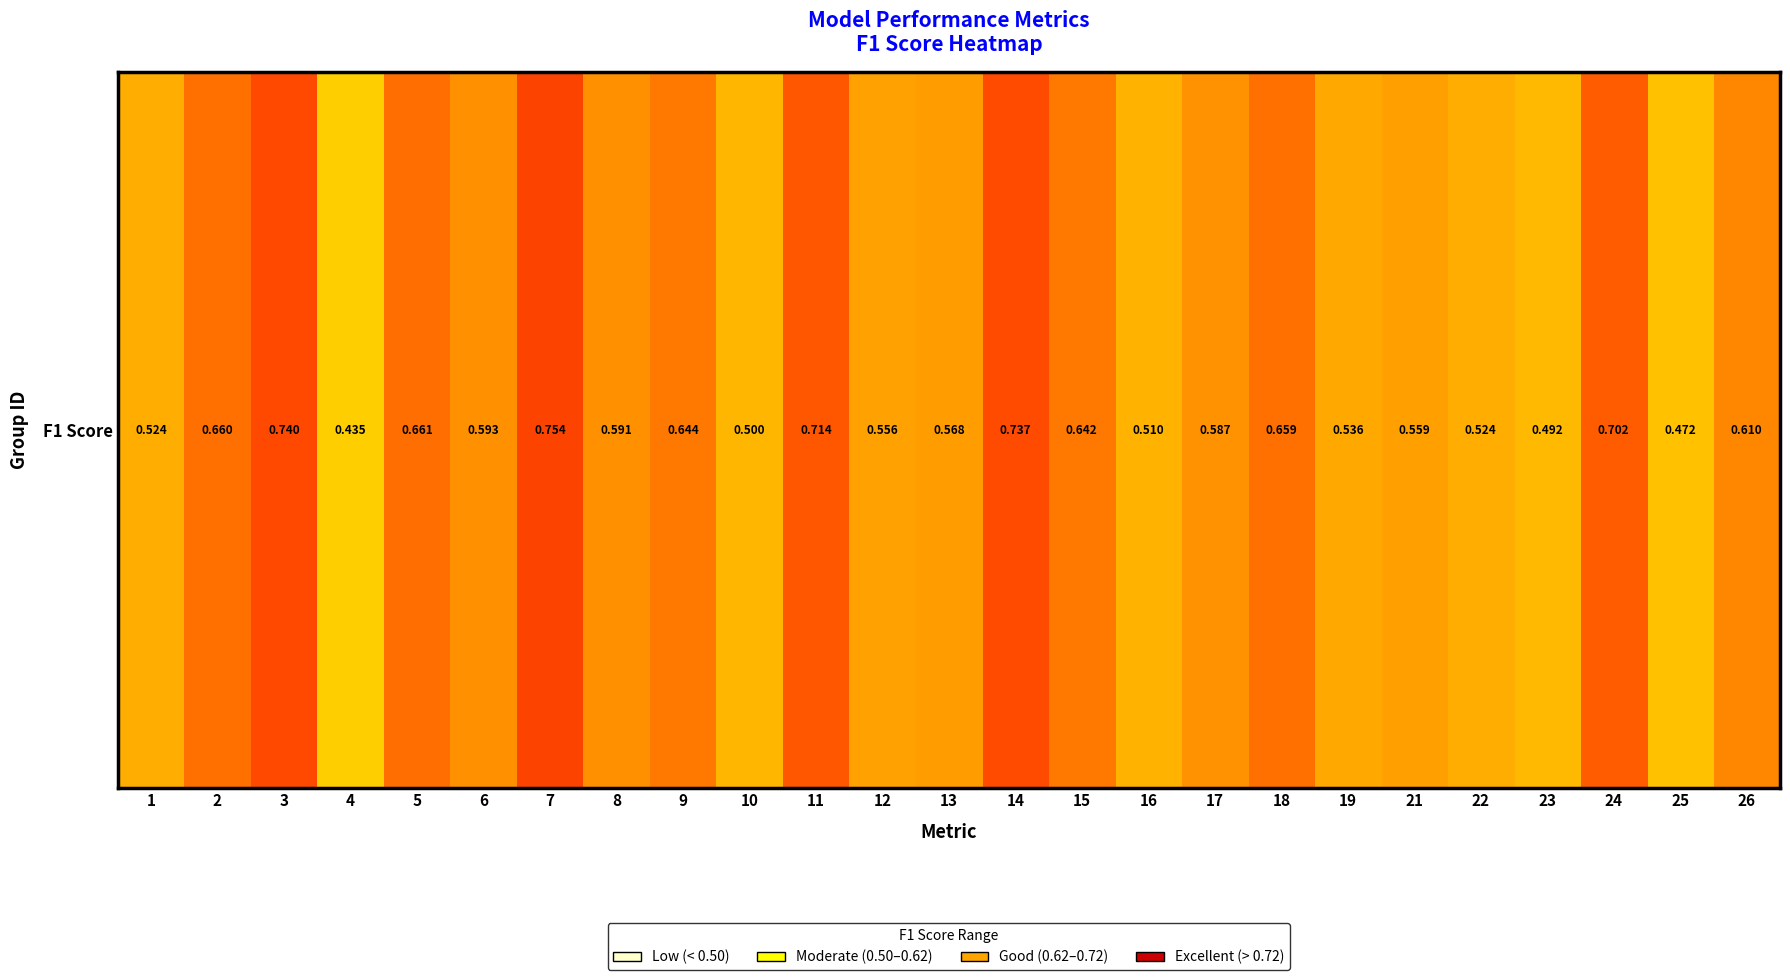

What is the approximate value at 26?

0.6